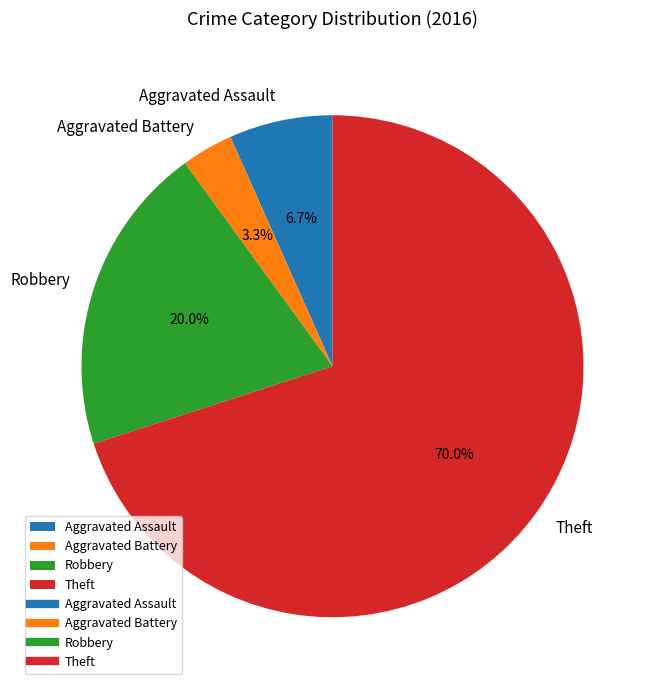

What is the ratio of the value at Robbery to the value at Aggravated Assault?

3.0